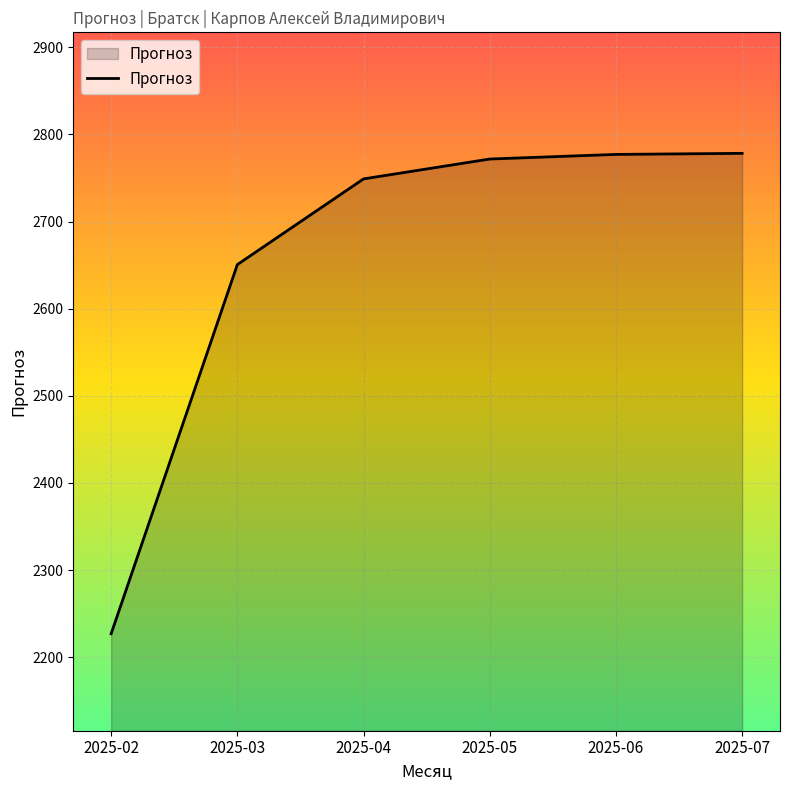

Does the chart display data point markers on the line(s)?

No